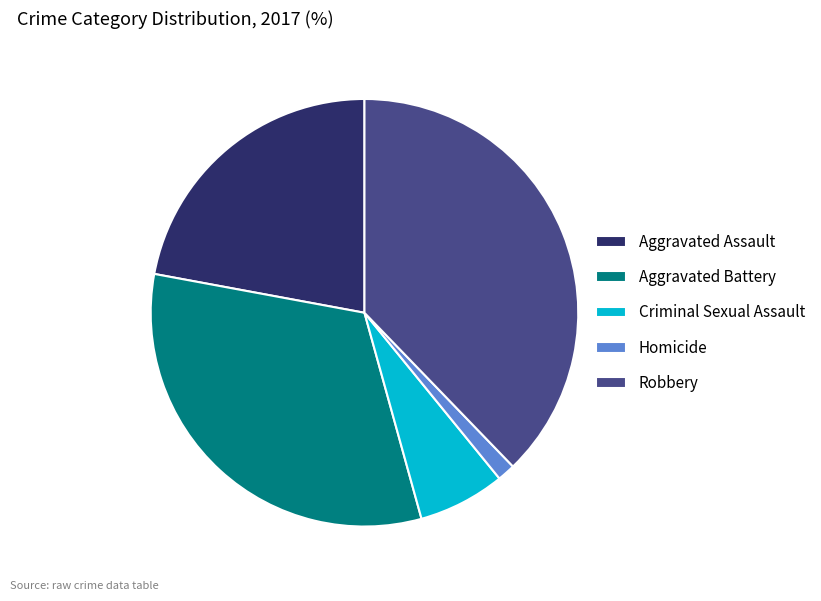

Is the sum of Criminal Sexual Assault and Aggravated Assault greater than half?

No